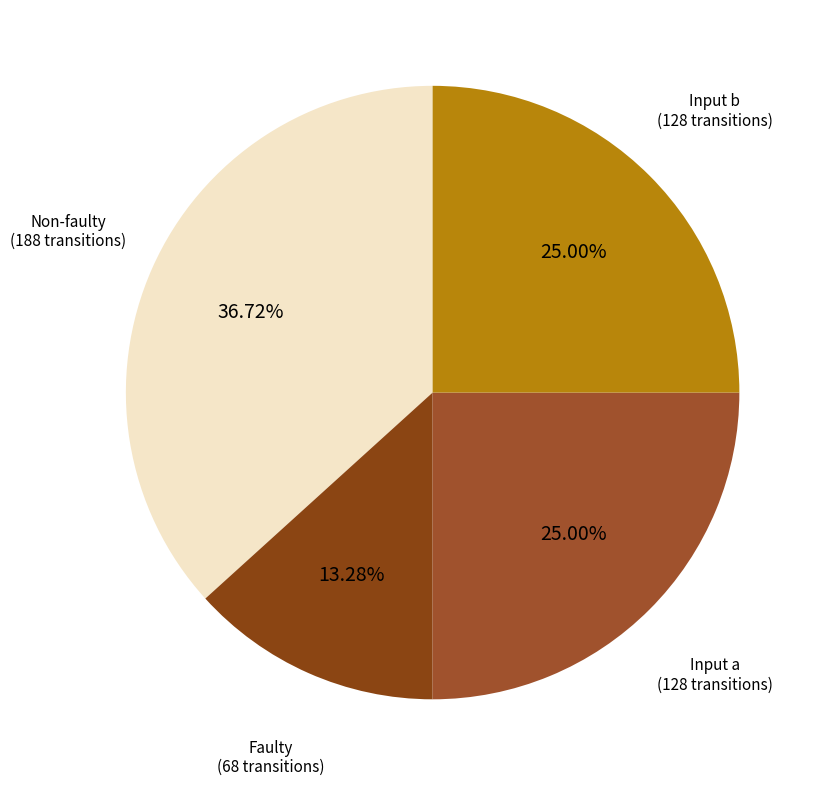

How many segments does this pie chart have?

4